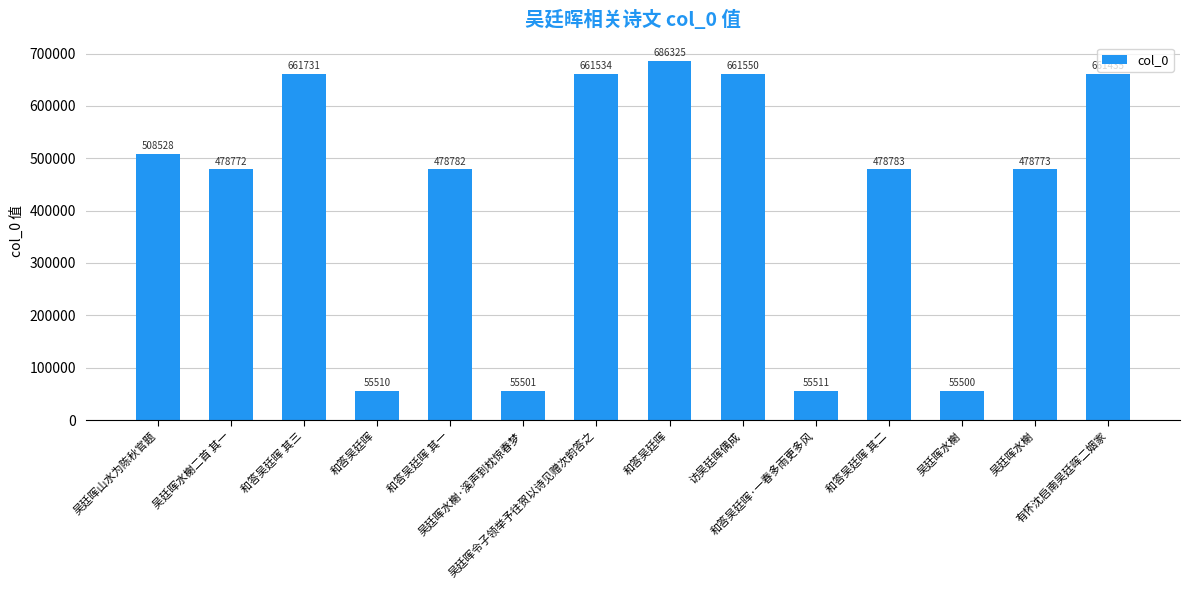

True or false: the data shows 661534 at 吴廷晖令子领举予往贺以诗见赠次韵答之.

True